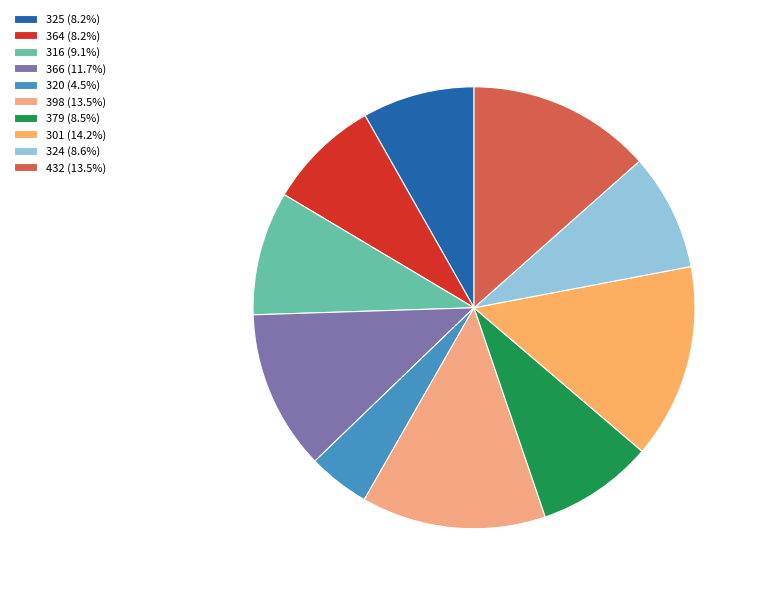

How many slices are in this pie chart?

10